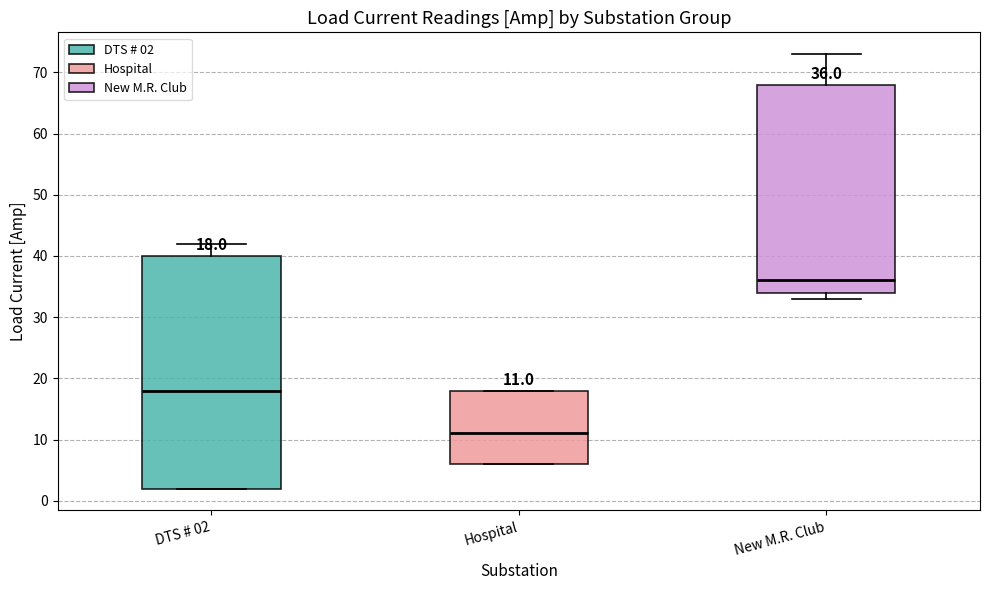

Which box's median line is the highest?

New M.R. Club